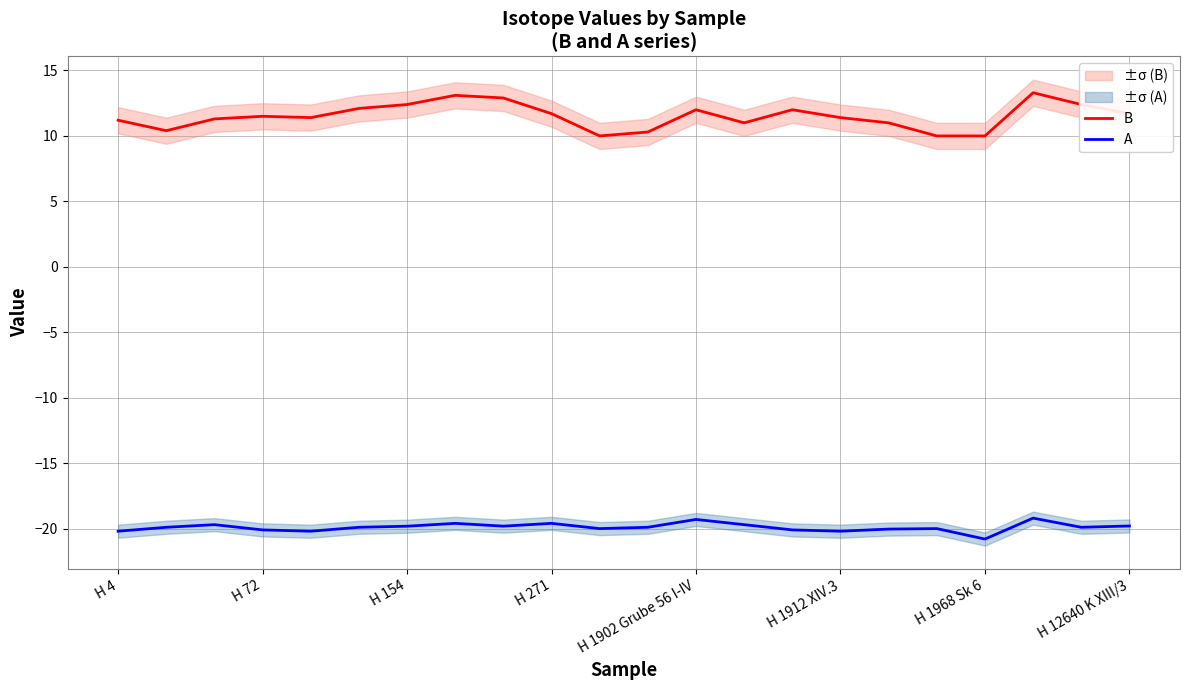

How many lines are shown in the chart?

2